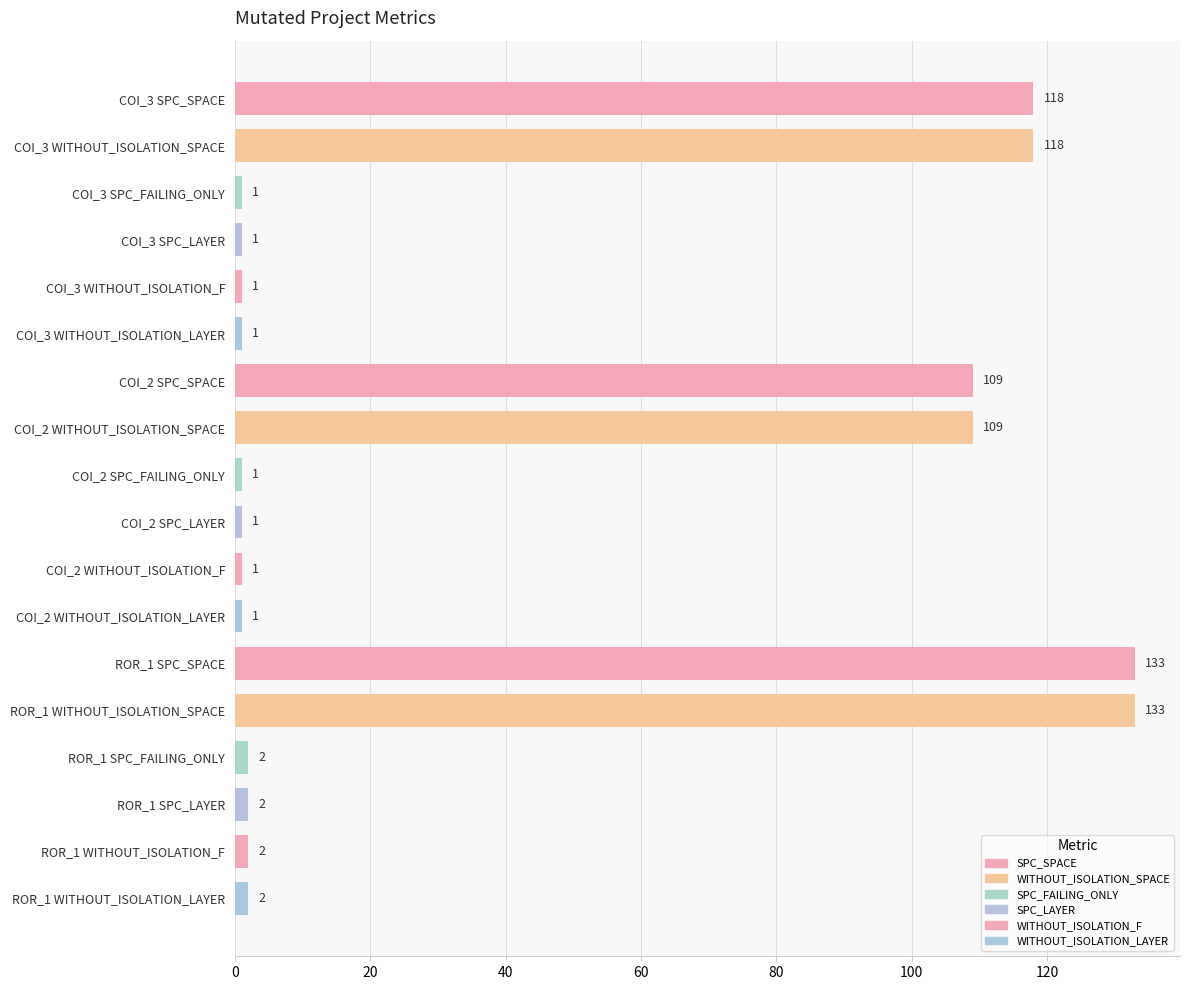

What is the greatest value displayed?

133